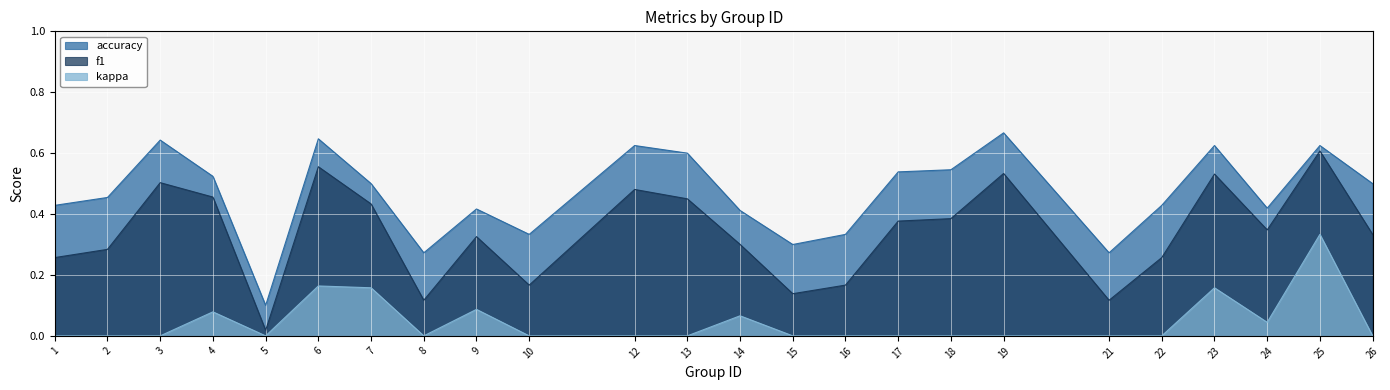

What are all the series names shown in the legend?

accuracy, f1, kappa